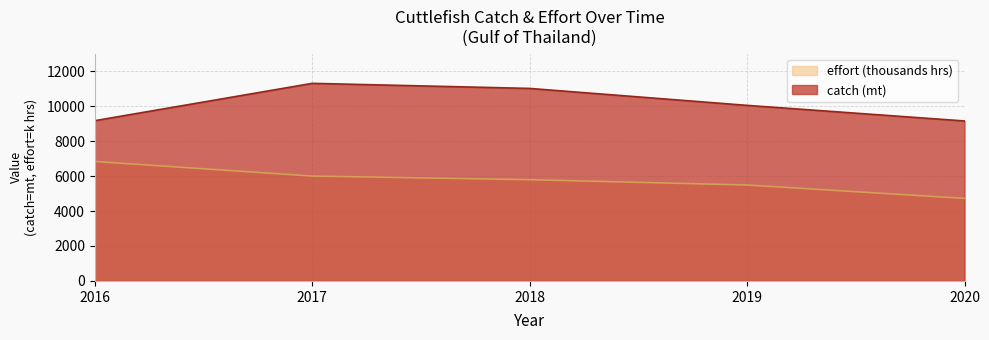

What is the difference between the effort values at 2016 and 2020?

2111.2